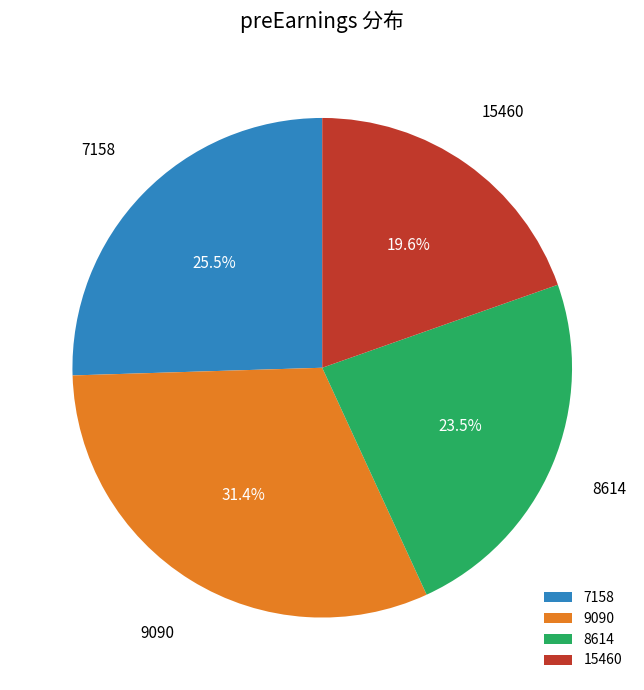

How many segments does this pie chart have?

4